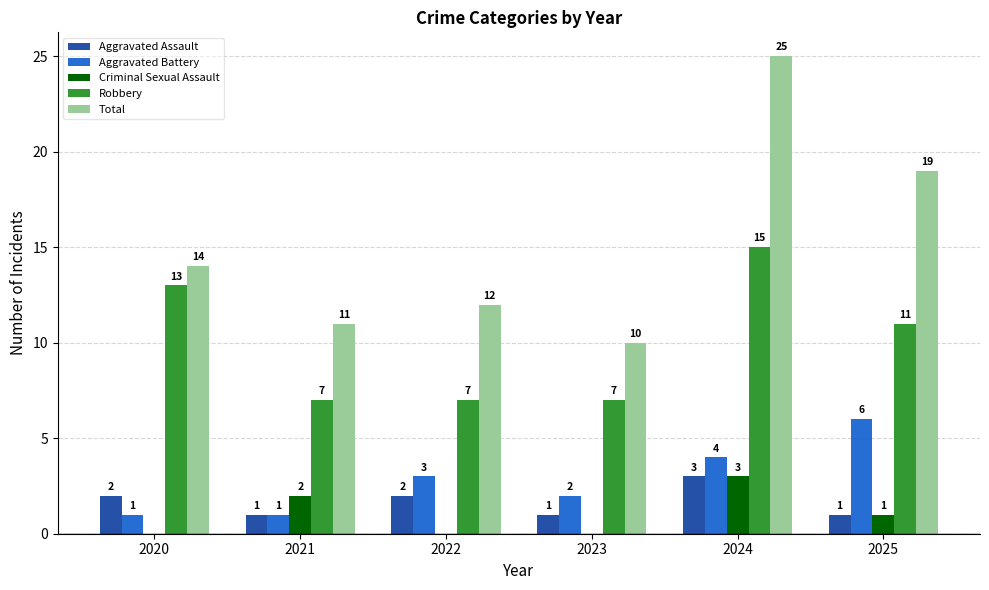

At which category is the sum across all series the highest?

2024